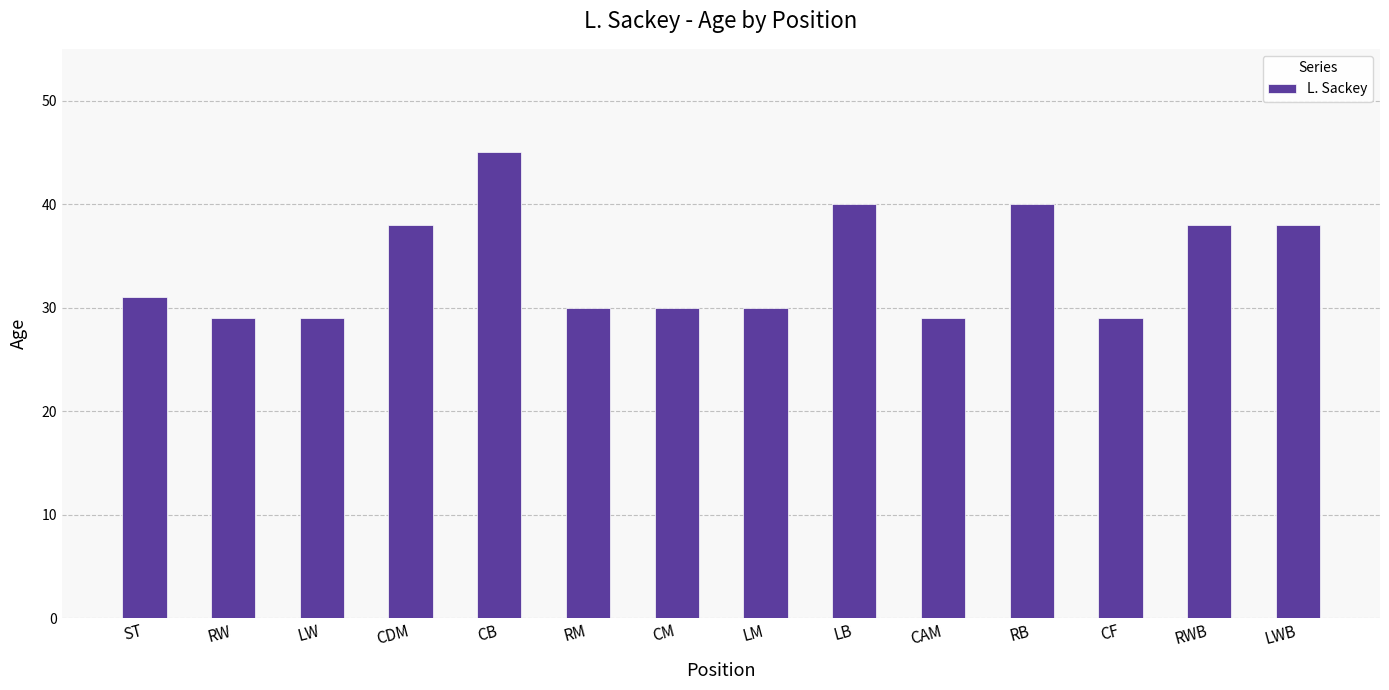

Reading right to left, extract all data points from this chart.

LWB=38	RWB=38	CF=29	RB=40	CAM=29	LB=40	LM=30	CM=30	RM=30	CB=45	CDM=38	LW=29	RW=29	ST=31